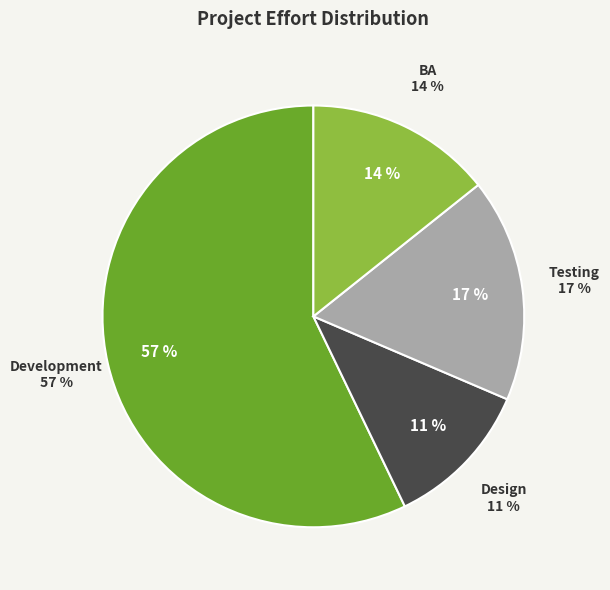

Combined, what portion of the pie is Design and Testing?

28.6%